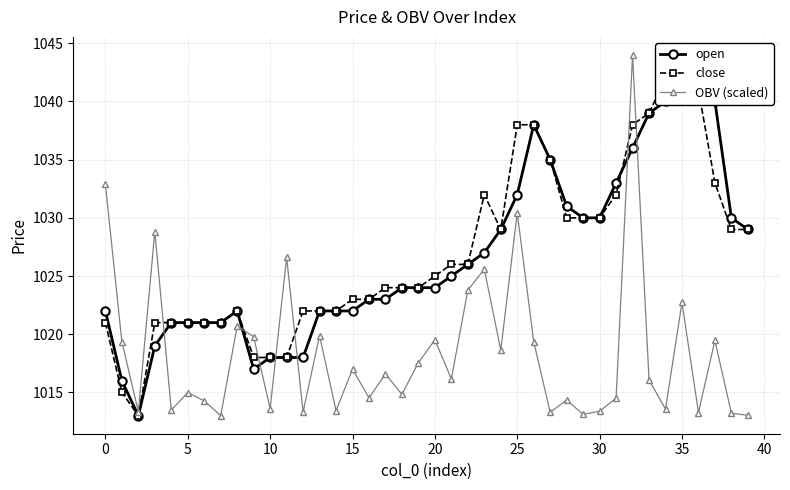

The value of open at 38 is 1030.0. True or false?

True